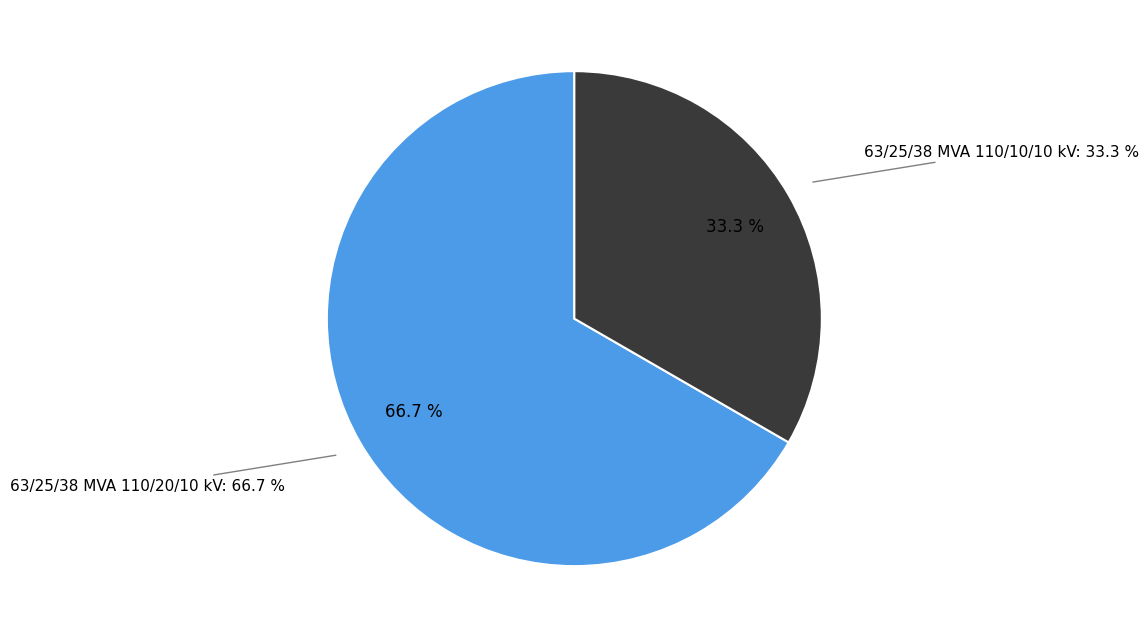

Which category has the biggest portion of the pie?

63/25/38 MVA 110/20/10 kV